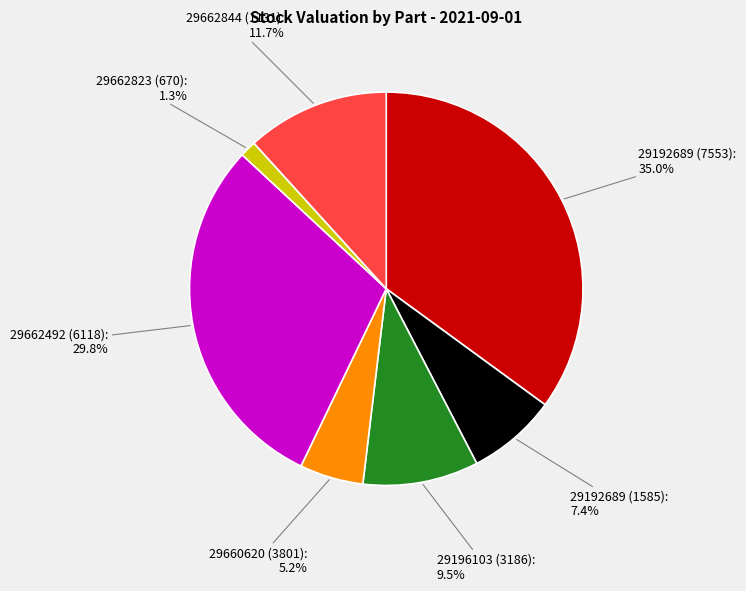

What percentage do 29662492 (6118) and 29662823 (670) together represent?

31.1%